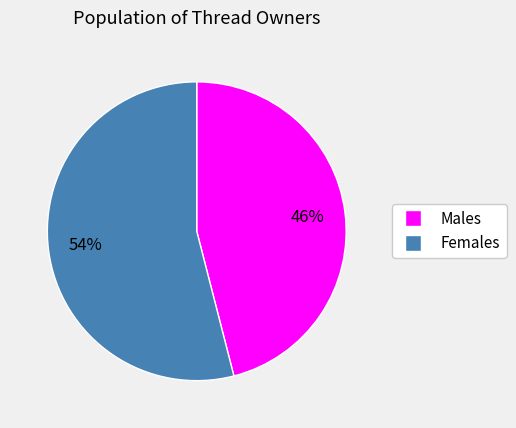

Is there any slice that represents more than half of the pie?

Yes